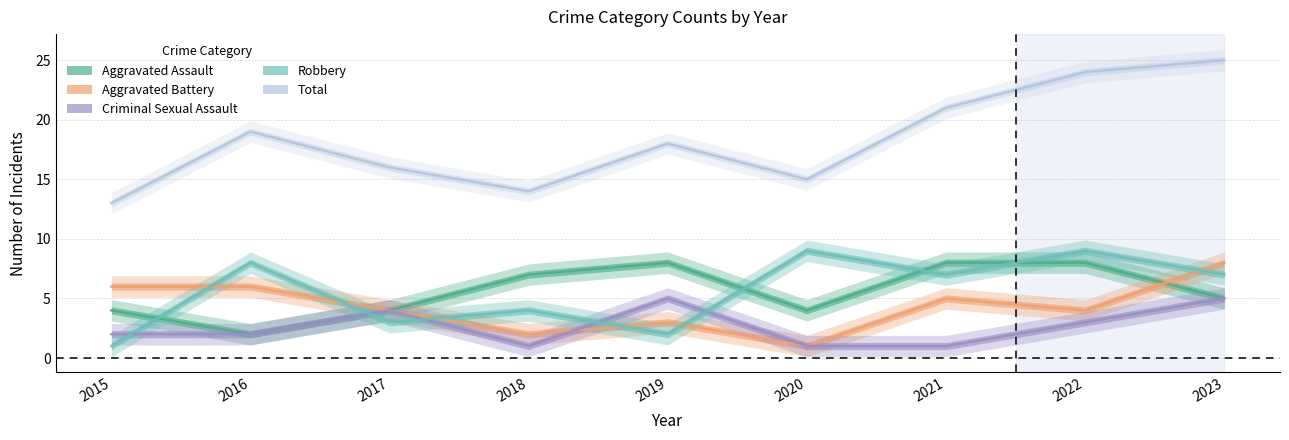

Does the chart display data point markers on the line(s)?

No